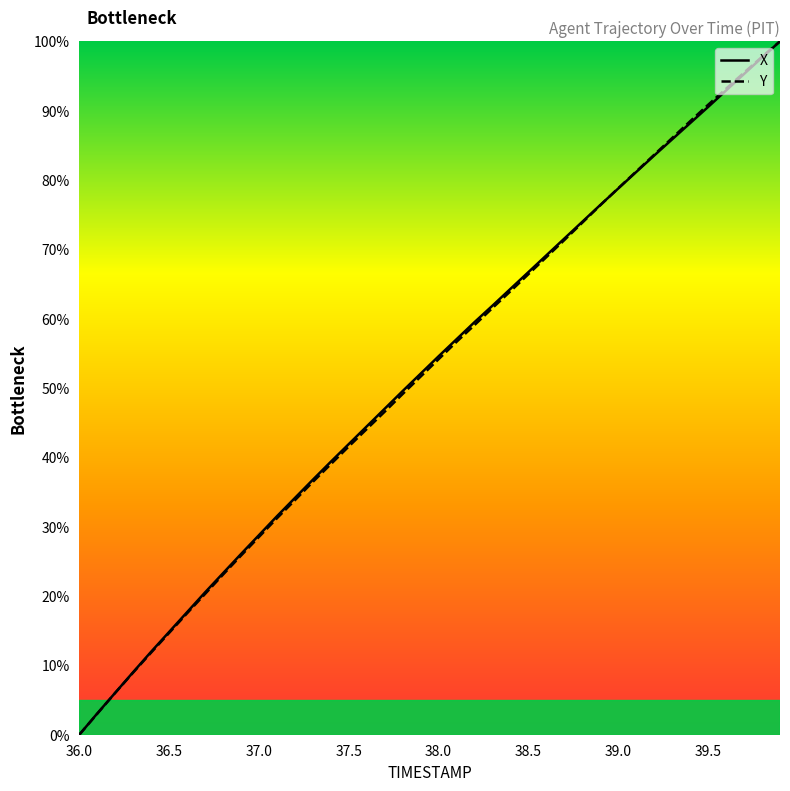

True or false: Y has a value of 41.6 at 37.5.

True